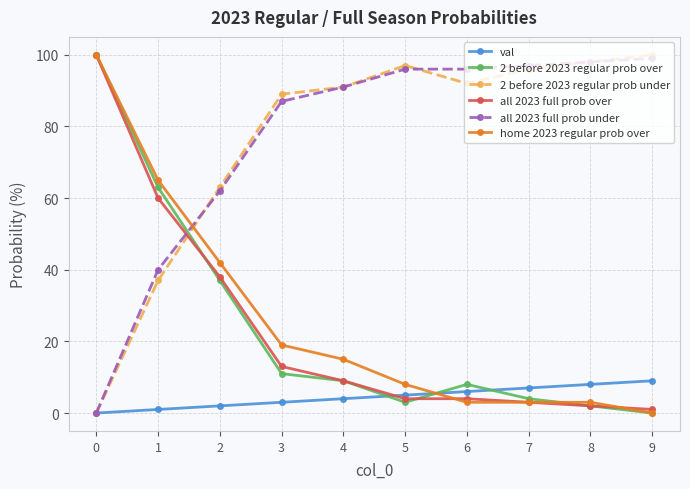

Reading left to right, transcribe all the data shown in this chart.

val: 0	1	2	3	4	5	6	7	8	9
2 before 2023 regular prob over: 100	63	37	11	9	3	8	4	2	0
2 before 2023 regular prob under: 0	37	63	89	91	97	92	96	98	100
all 2023 full prob over: 100	60	38	13	9	4	4	3	2	1
all 2023 full prob under: 0	40	62	87	91	96	96	97	98	99
home 2023 regular prob over: 100	65	42	19	15	8	3	3	3	0